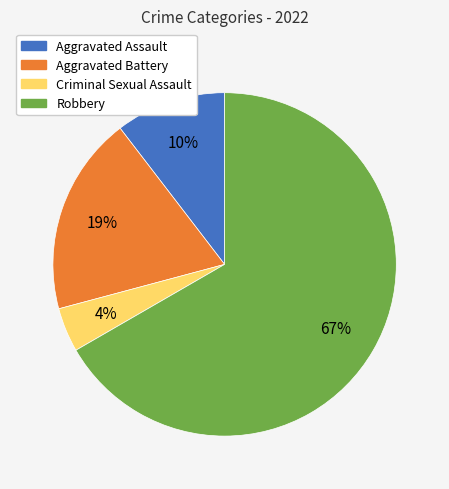

True or false: Aggravated Assault accounts for 4% of the total.

False